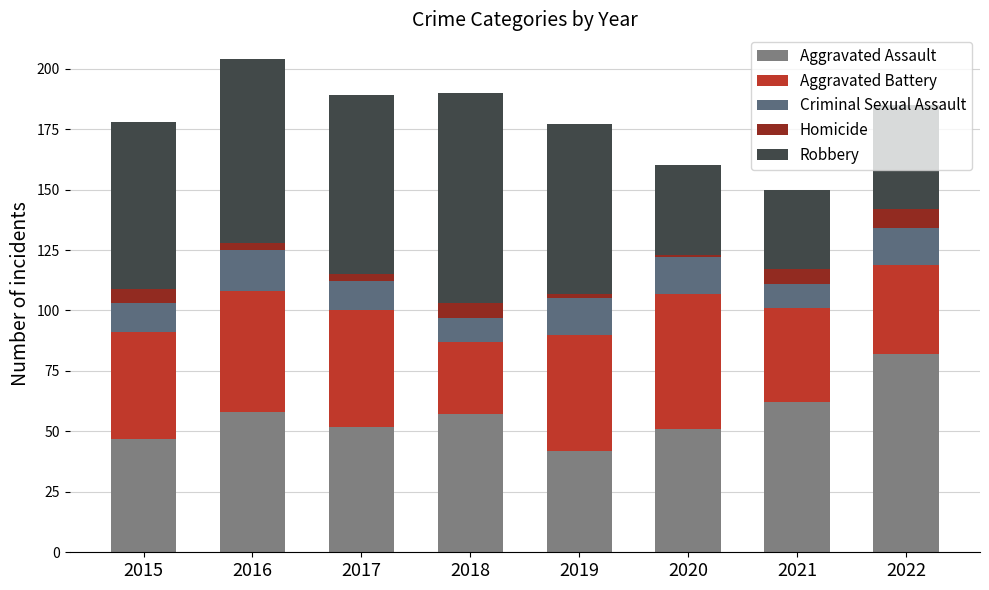

Are the bars grouped side by side (vs. stacked)?

No